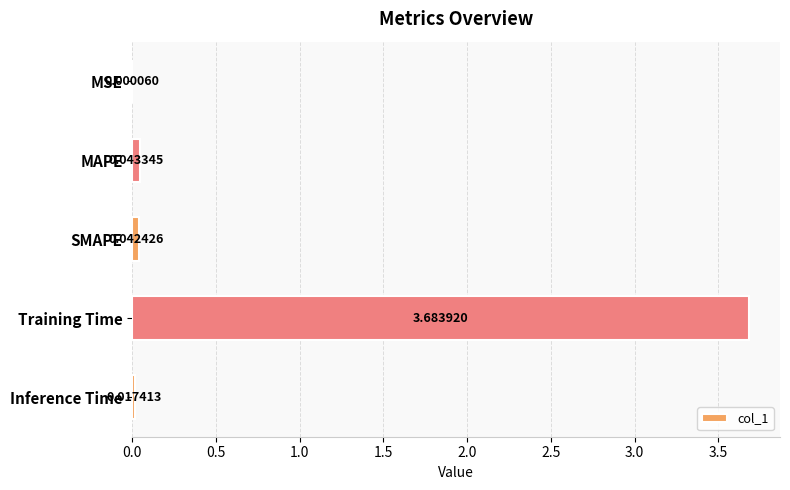

At which label is the value closest to 1?

MAPE